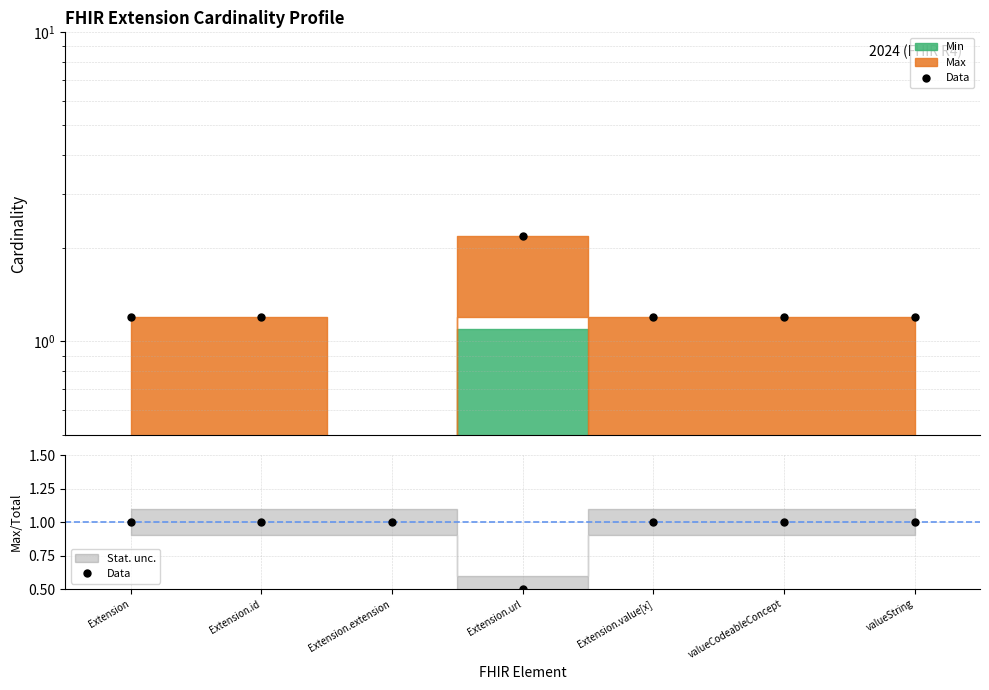

Which label corresponds to the smallest value in the chart?

Extension.url